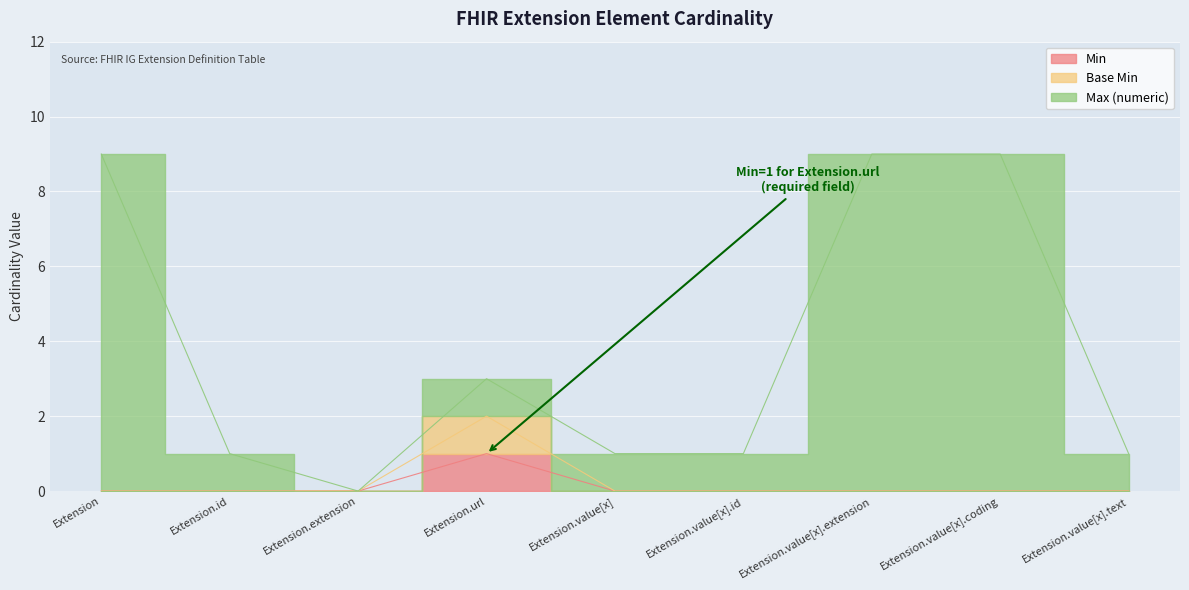

Which category has the highest value in the Max (numeric) series?

Extension